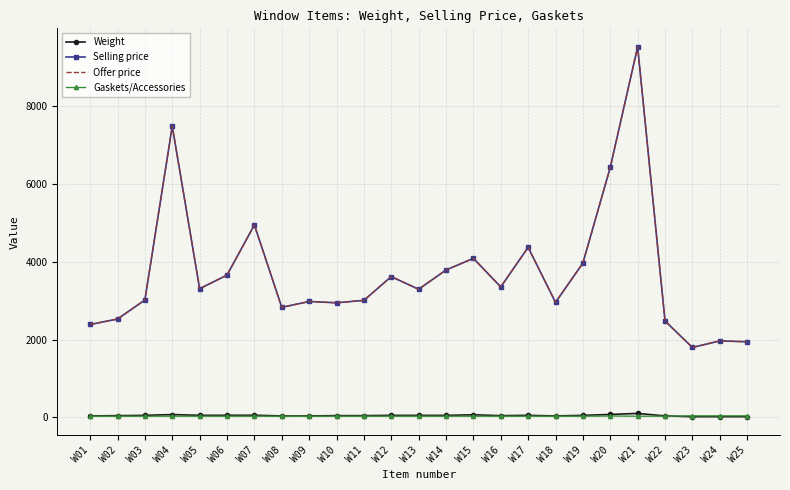

At which label is Gaskets/Accessories closest to 37?

W20